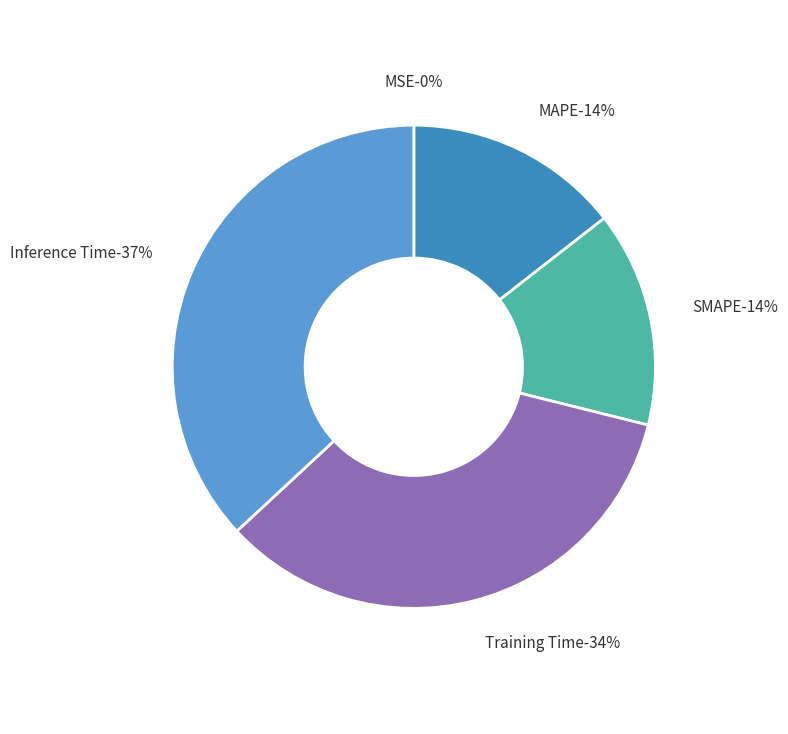

What percentage do Inference Time and MSE together represent?

36.9%